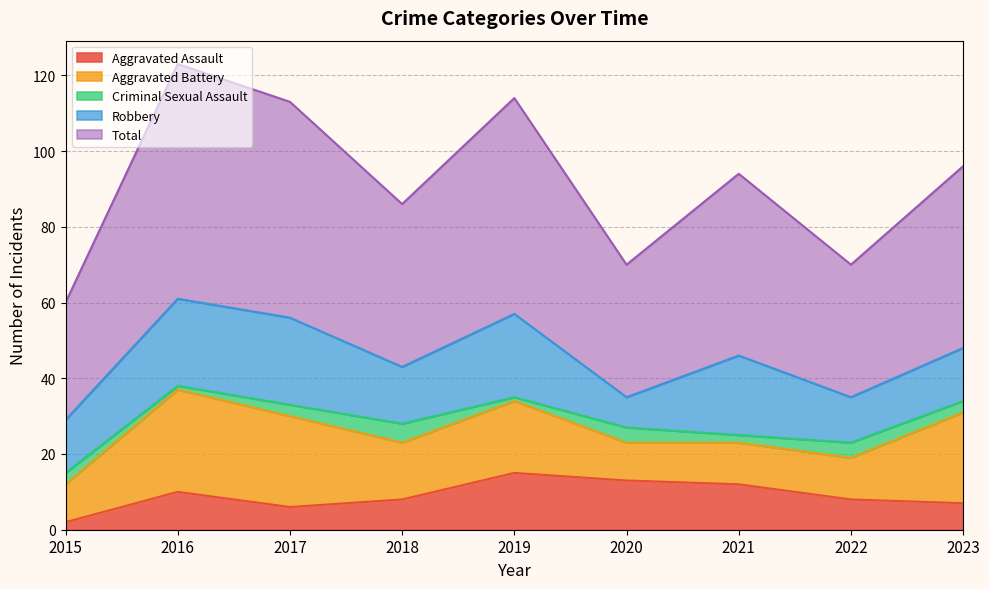

How many lines are shown in the chart?

5